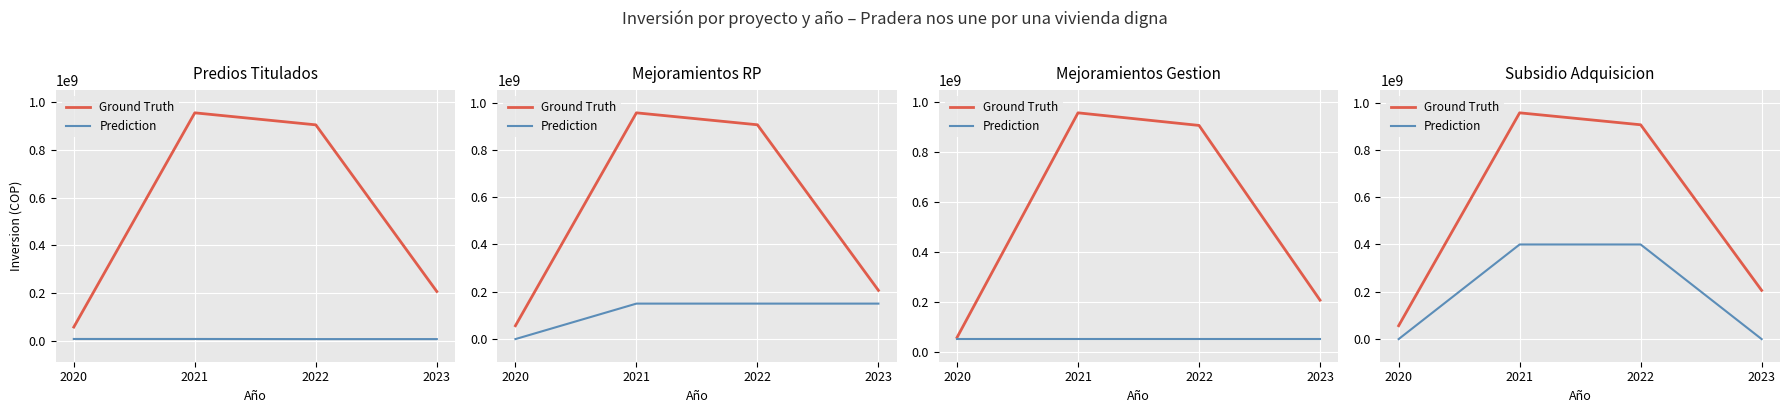

What is the spread (max minus min) of values at 2021?

556500000